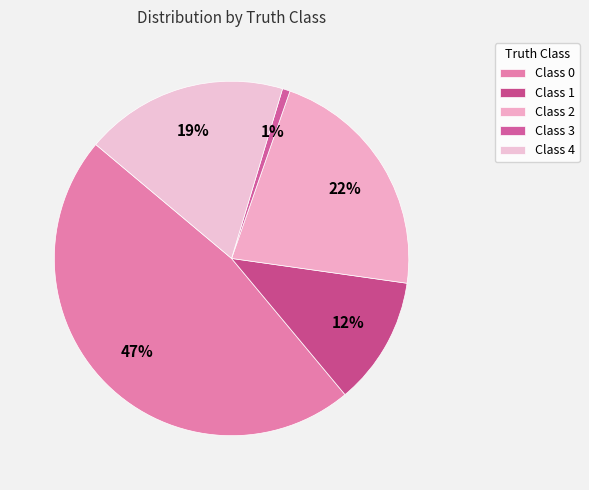

How many segments does this pie chart have?

5